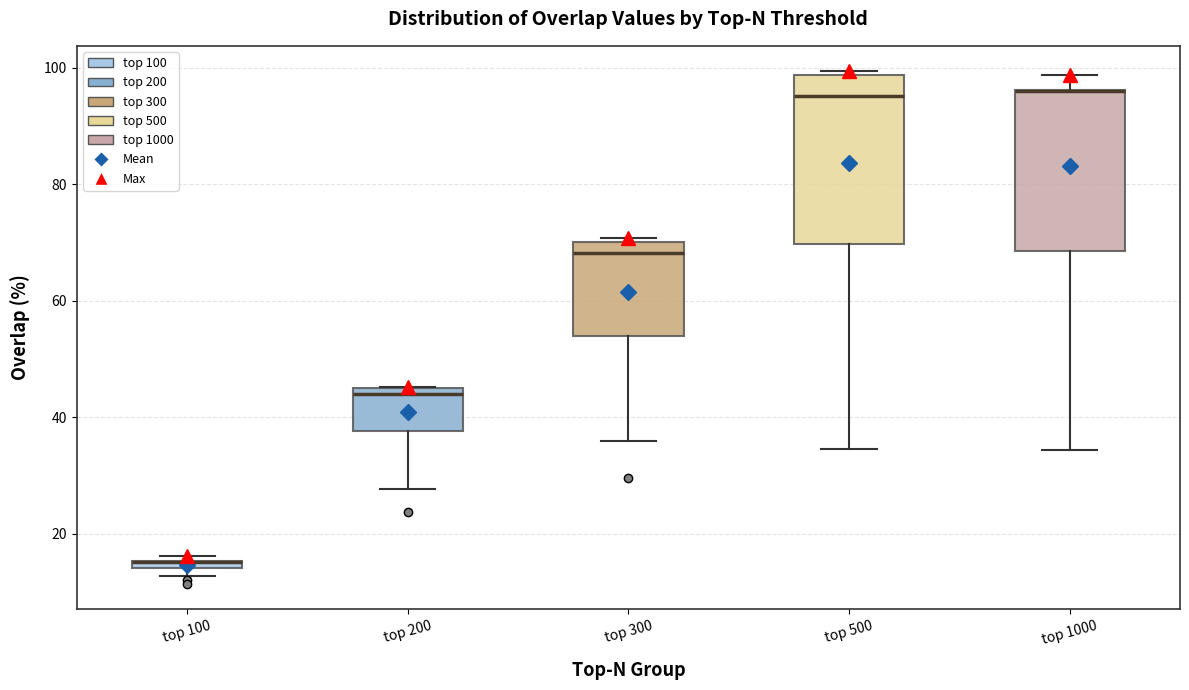

Where is the lower edge of the box for top 100 on the y-axis? The values are not printed on the chart, so give them approximately, as read against the axis.

14